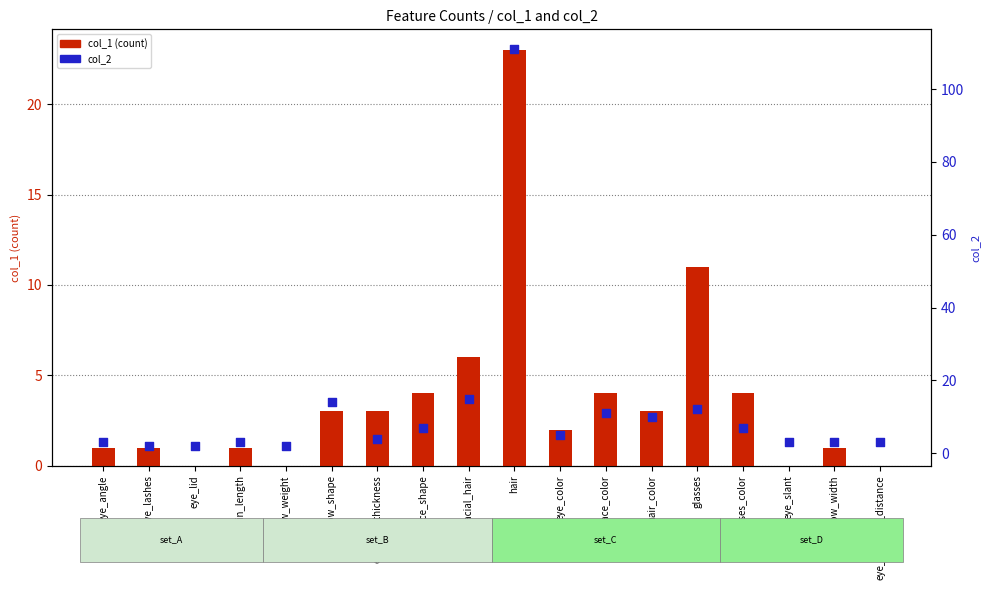

Is the value of col_2 at chin_length greater than the value of col_1 (count) at face_shape?

No